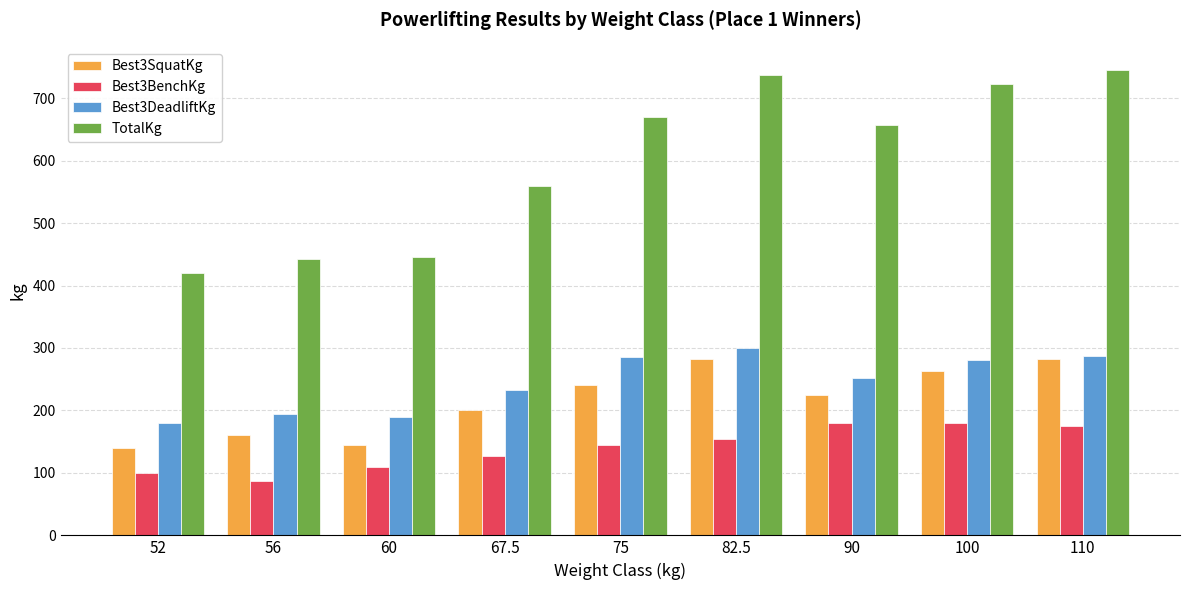

At 82.5, list the series in order from smallest to largest.

Best3BenchKg, Best3SquatKg, Best3DeadliftKg, TotalKg